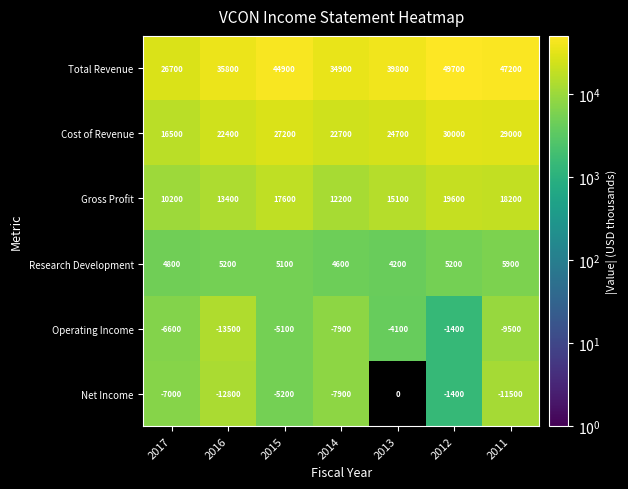

What is the total value across all series at 2015?

105100.0